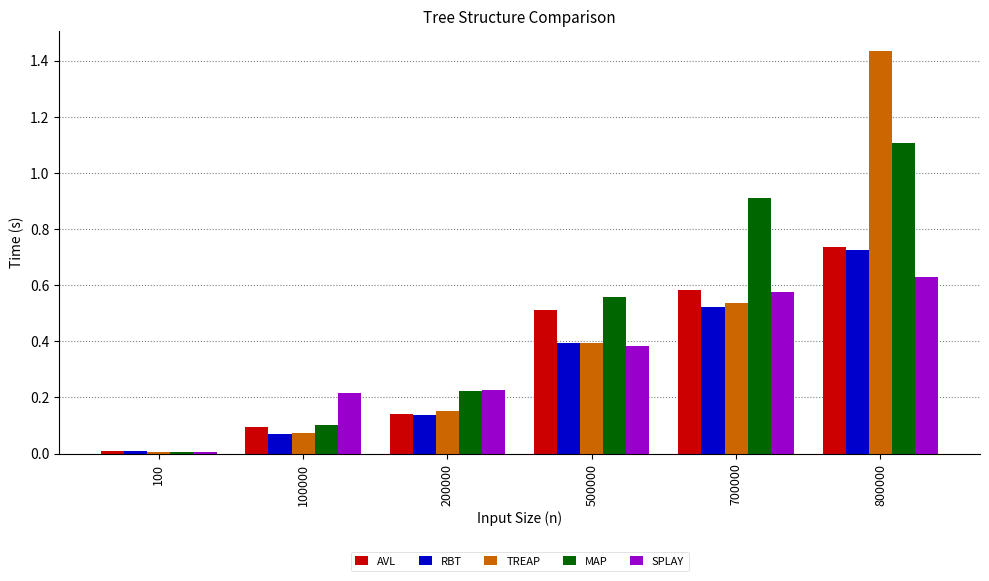

The TREAP series shows 0.0 at 100. True or false?

True